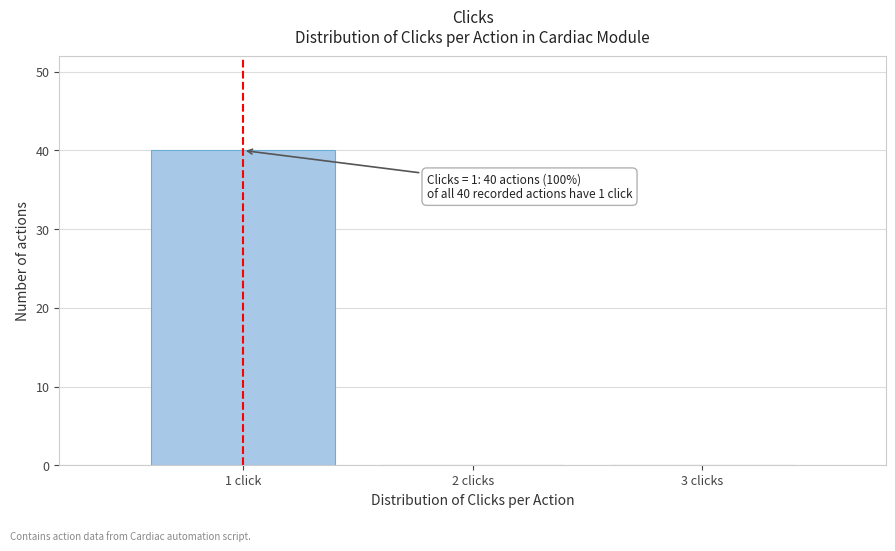

Reading left to right, extract all data points from this chart.

1 click=40	2 clicks=0	3 clicks=0